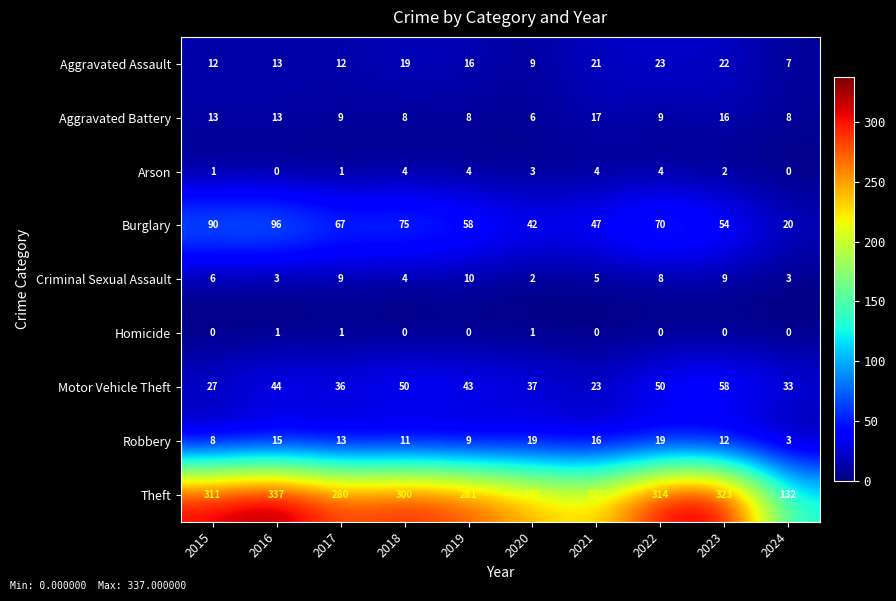

Which series has the largest total across all categories?

Theft